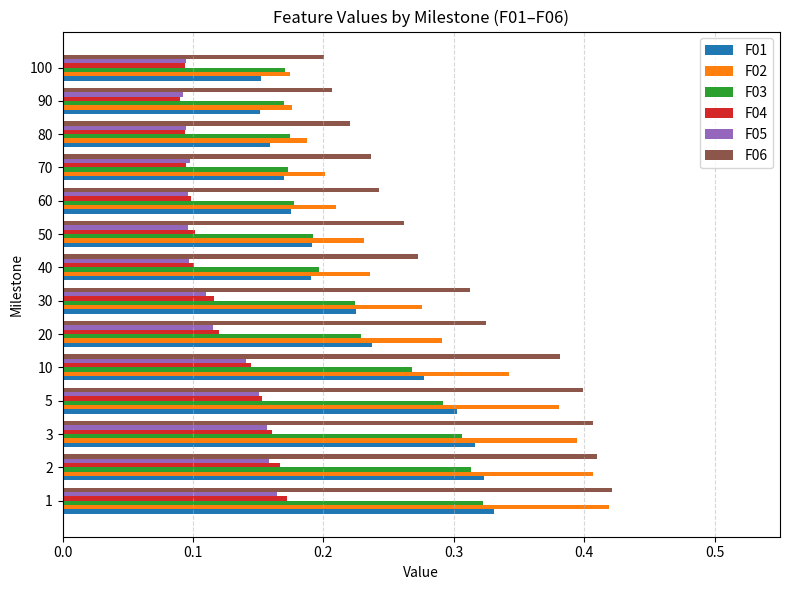

What is the sum of the F02 values at 100 and 3?

0.6